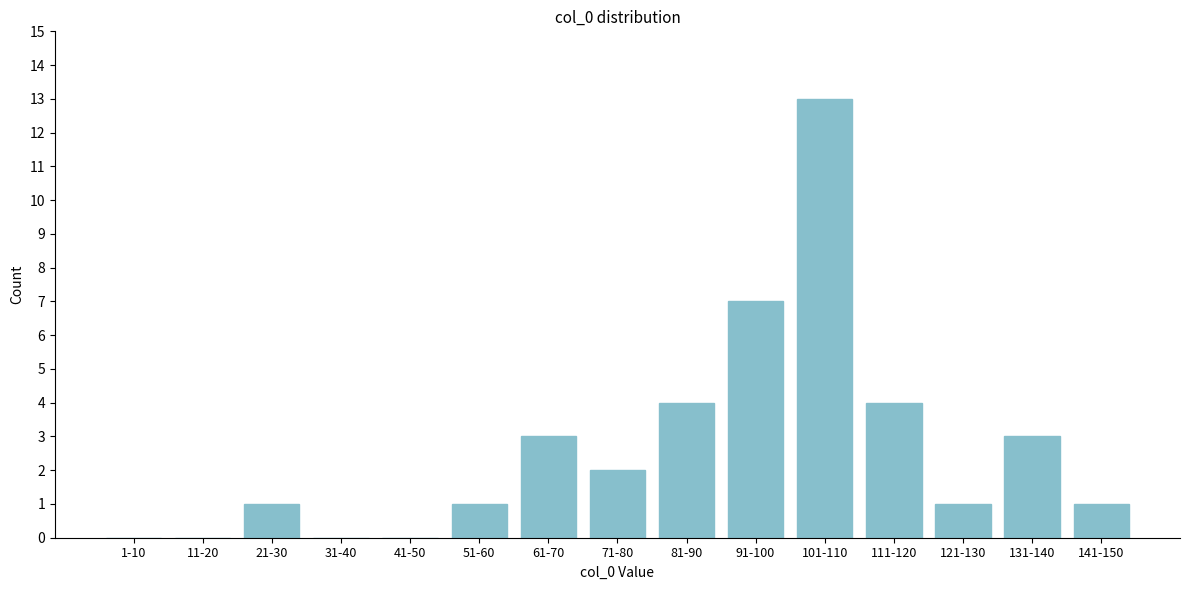

Reading left to right, transcribe all the data shown in this chart.

1-10=0	11-20=0	21-30=1	31-40=0	41-50=0	51-60=1	61-70=3	71-80=2	81-90=4	91-100=7	101-110=13	111-120=4	121-130=1	131-140=3	141-150=1